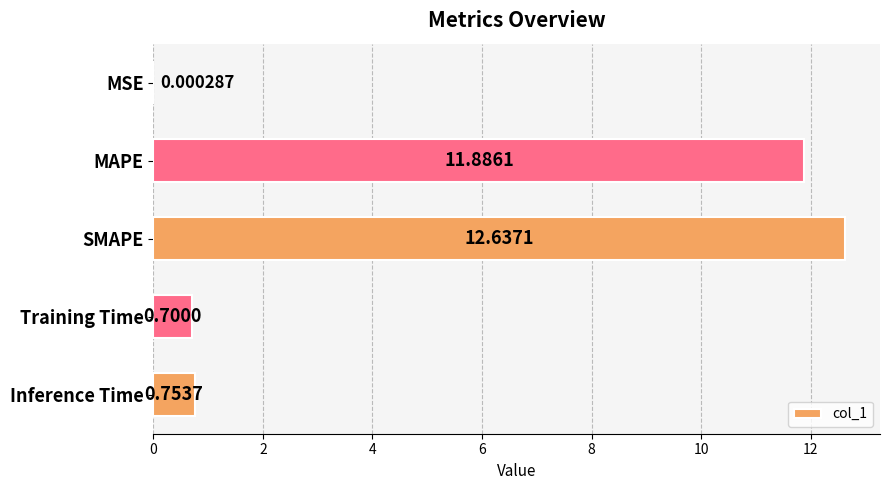

What is the change in value from MSE to MAPE?

+11.9